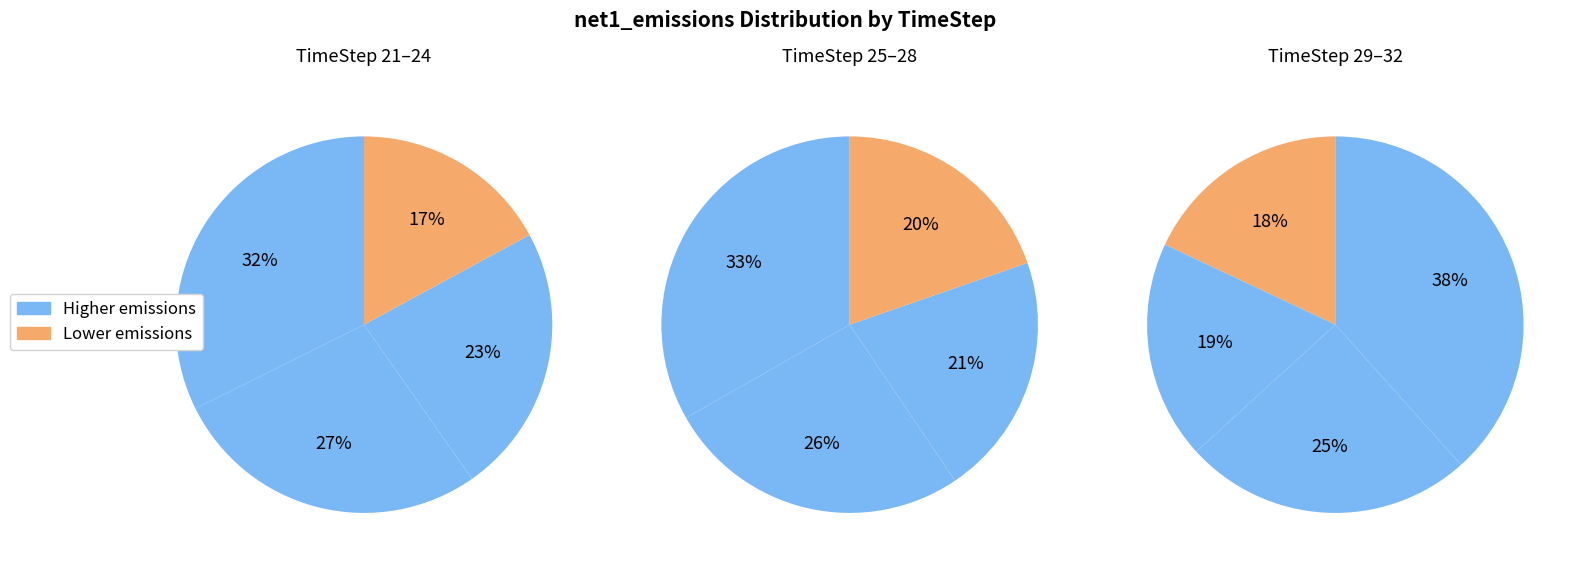

Is there a majority slice in this chart?

No